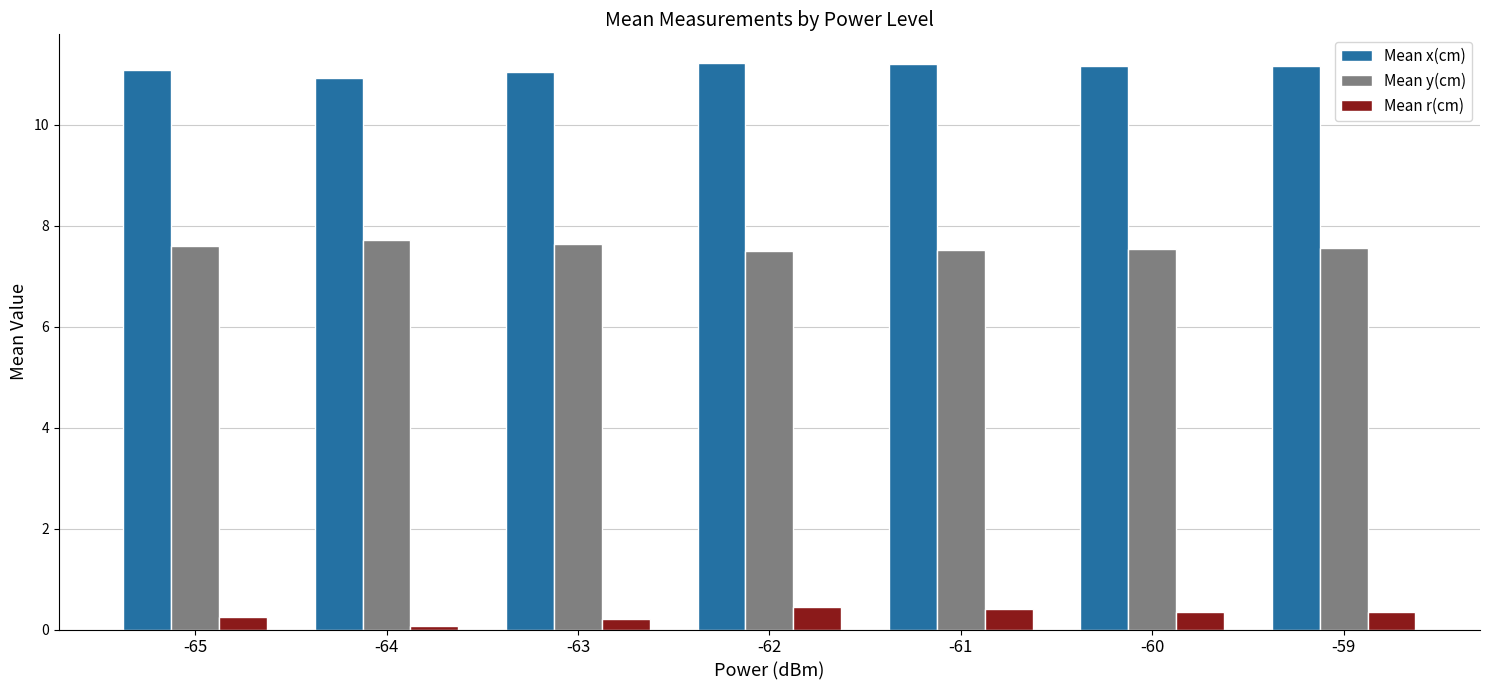

Where does the Mean x(cm) series first go above 11?

-65